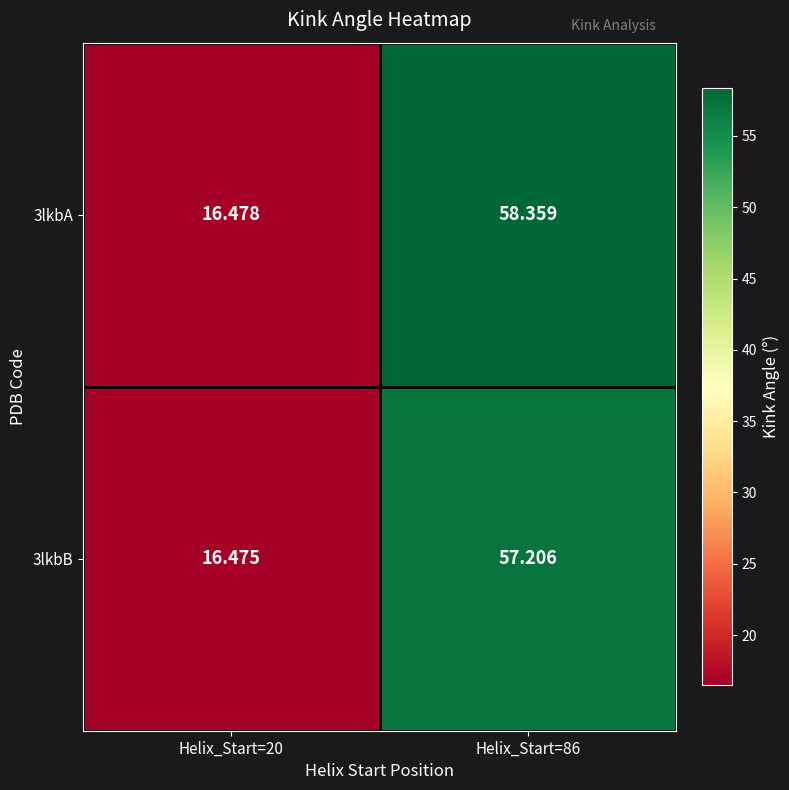

At how many categories does at least one series exceed 43?

1